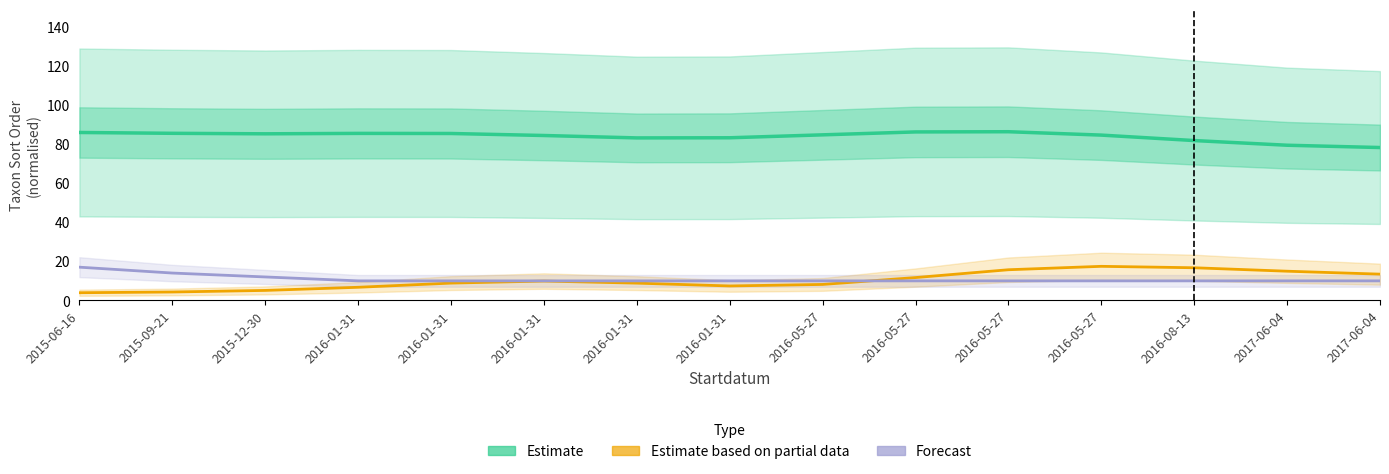

True or false: Estimate based on partial data has more than 1 points higher than both neighbors.

True